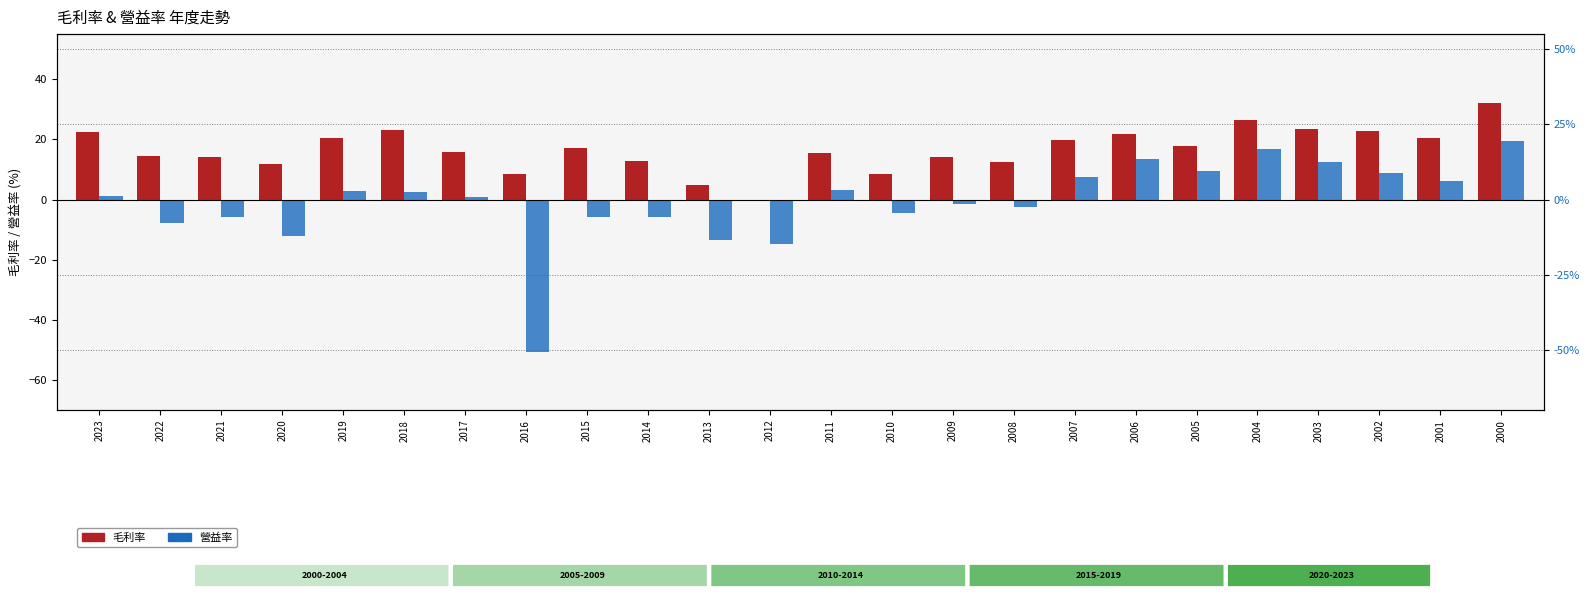

Where does the 營益率 series first go above 1?

2023